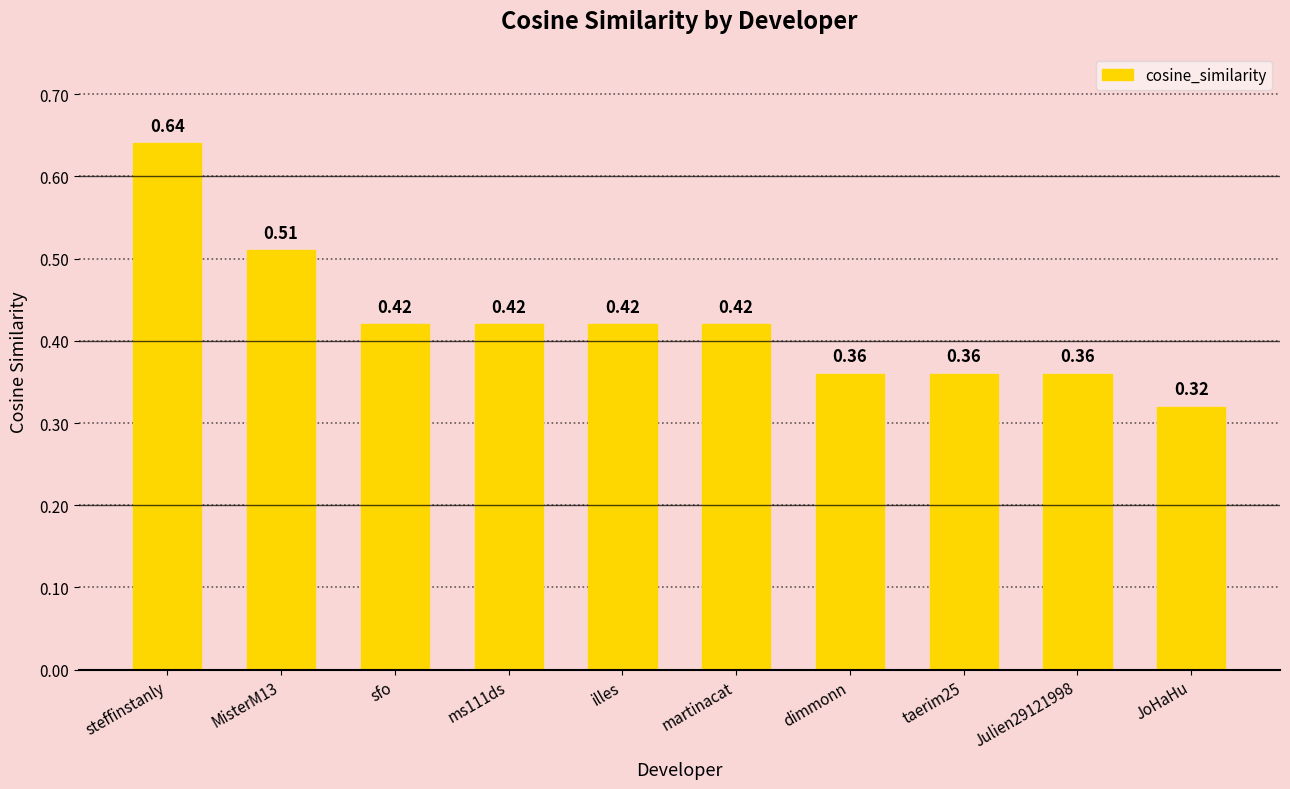

Between martinacat and dimmonn, which is larger?

martinacat